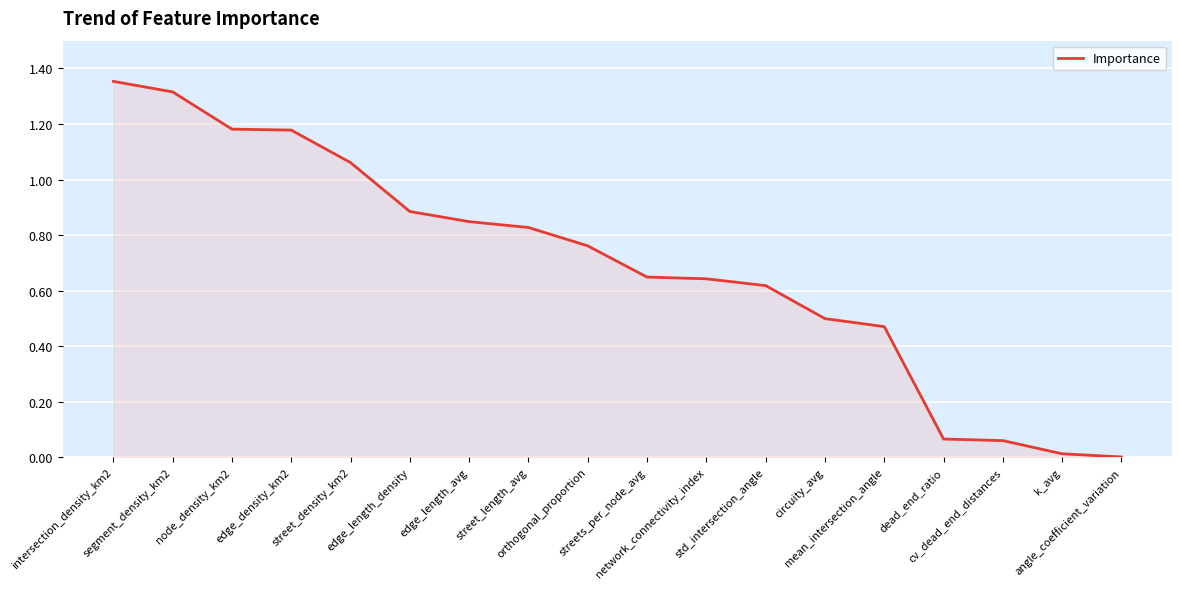

Reading right to left, list all the values displayed in this chart.

0.0	0.0	0.1	0.1	0.5	0.5	0.6	0.6	0.6	0.8	0.8	0.8	0.9	1.1	1.2	1.2	1.3	1.4